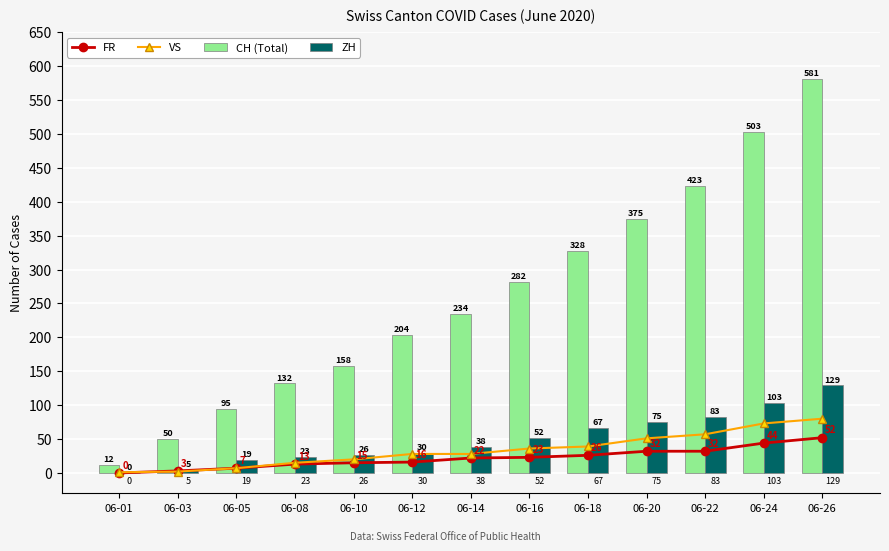

Where is FR nearest to the value 26?

06-18